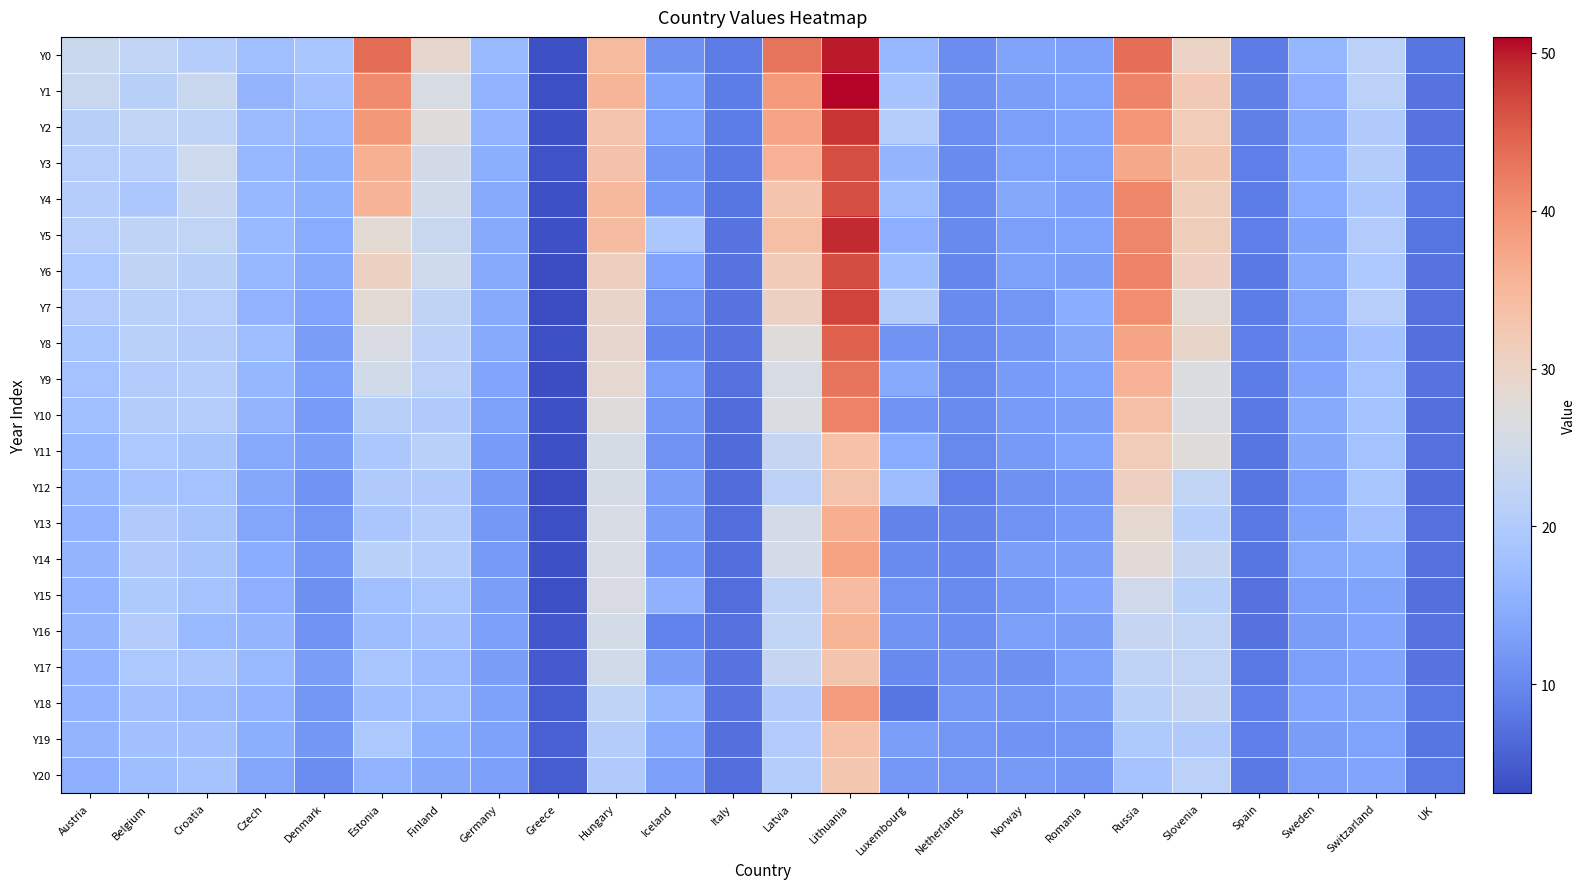

What is the difference between the highest and lowest values at Slovenia?

12.7